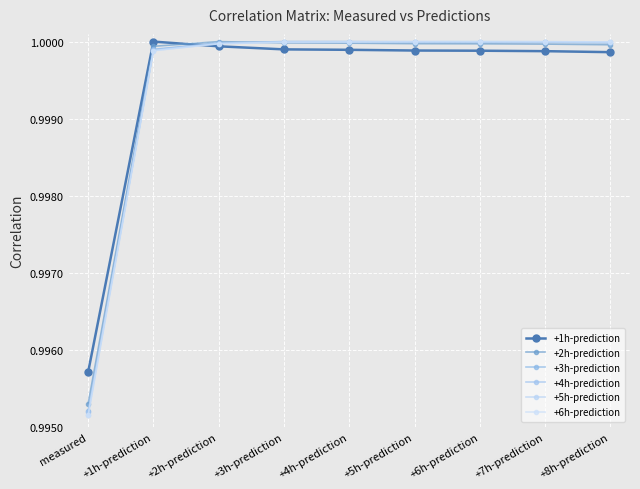

Which has a higher value, +2h-prediction or +8h-prediction?

+2h-prediction